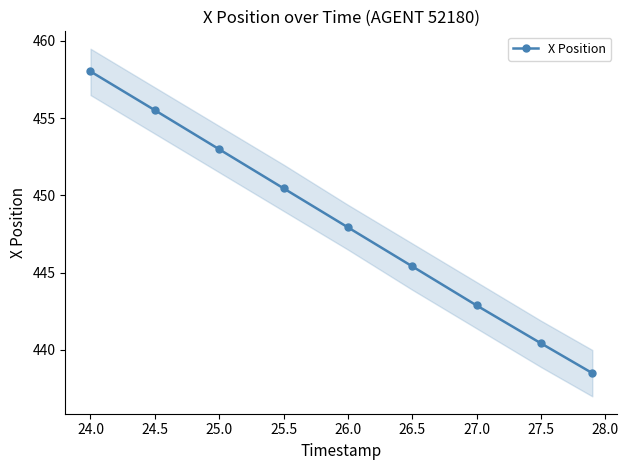

True or false: X Position has a value of 183.5 at 26.0.

False